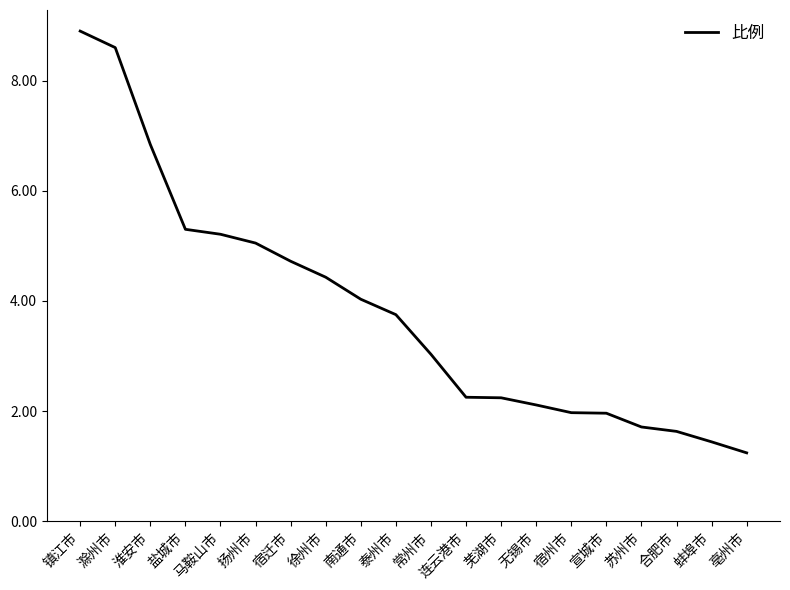

Does the chart have visible grid lines?

No